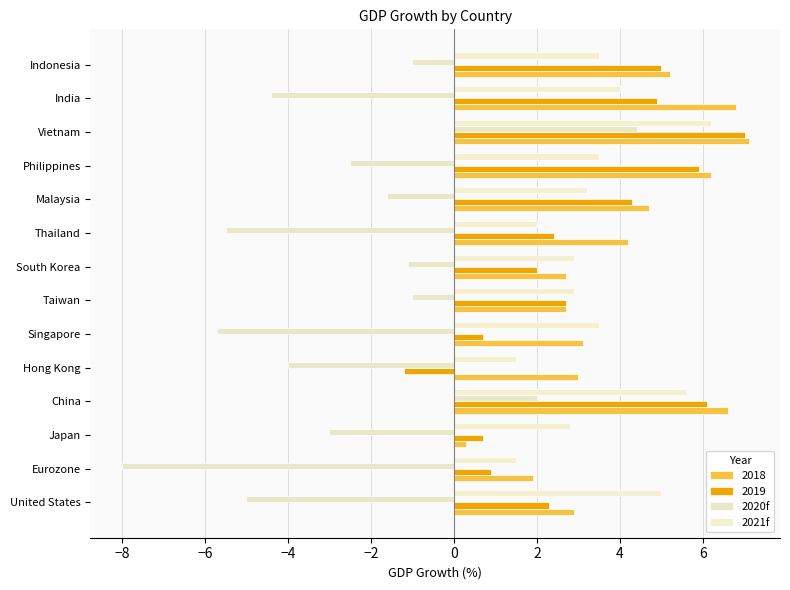

Which series has the largest total across all categories?

2018